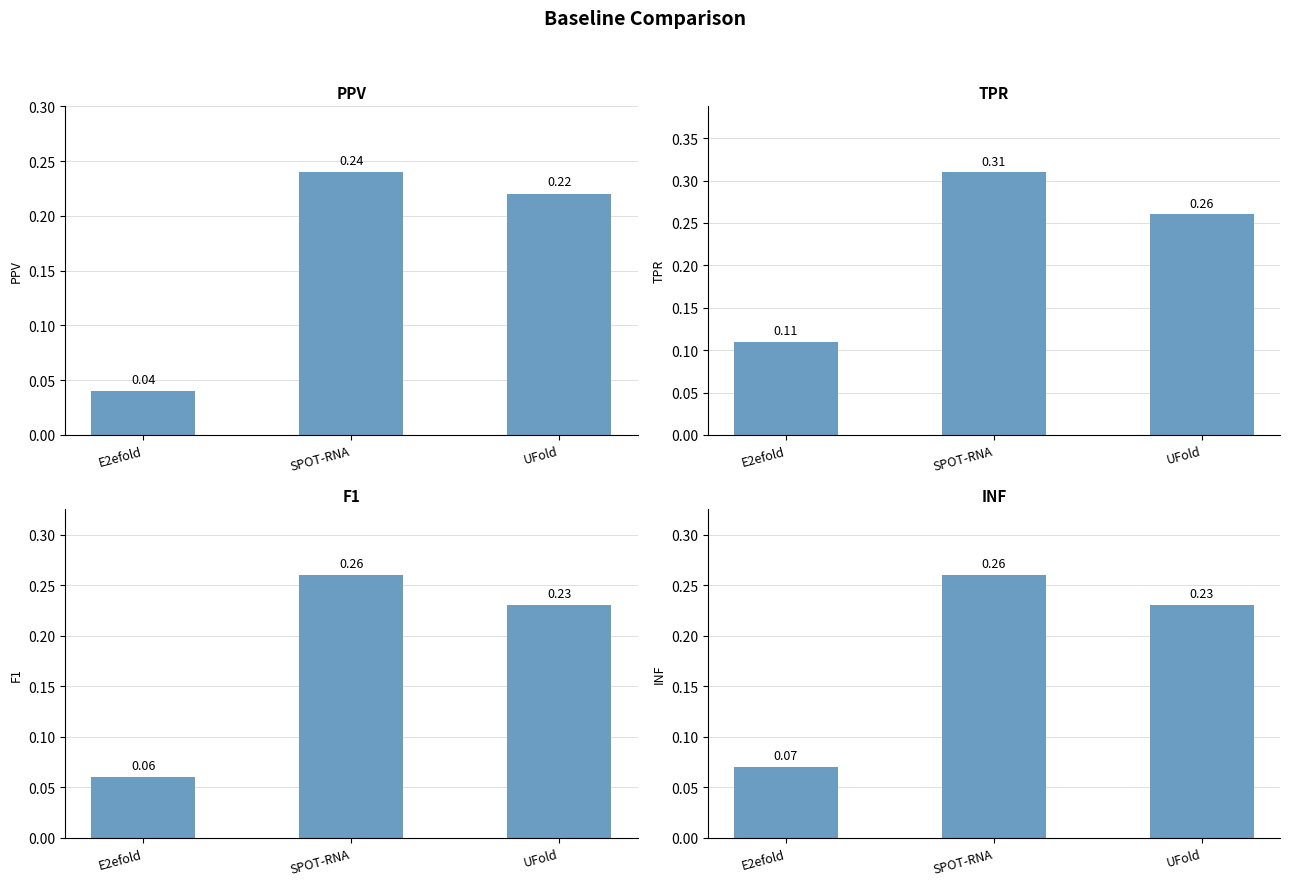

At which label is INF closest to 0?

E2efold